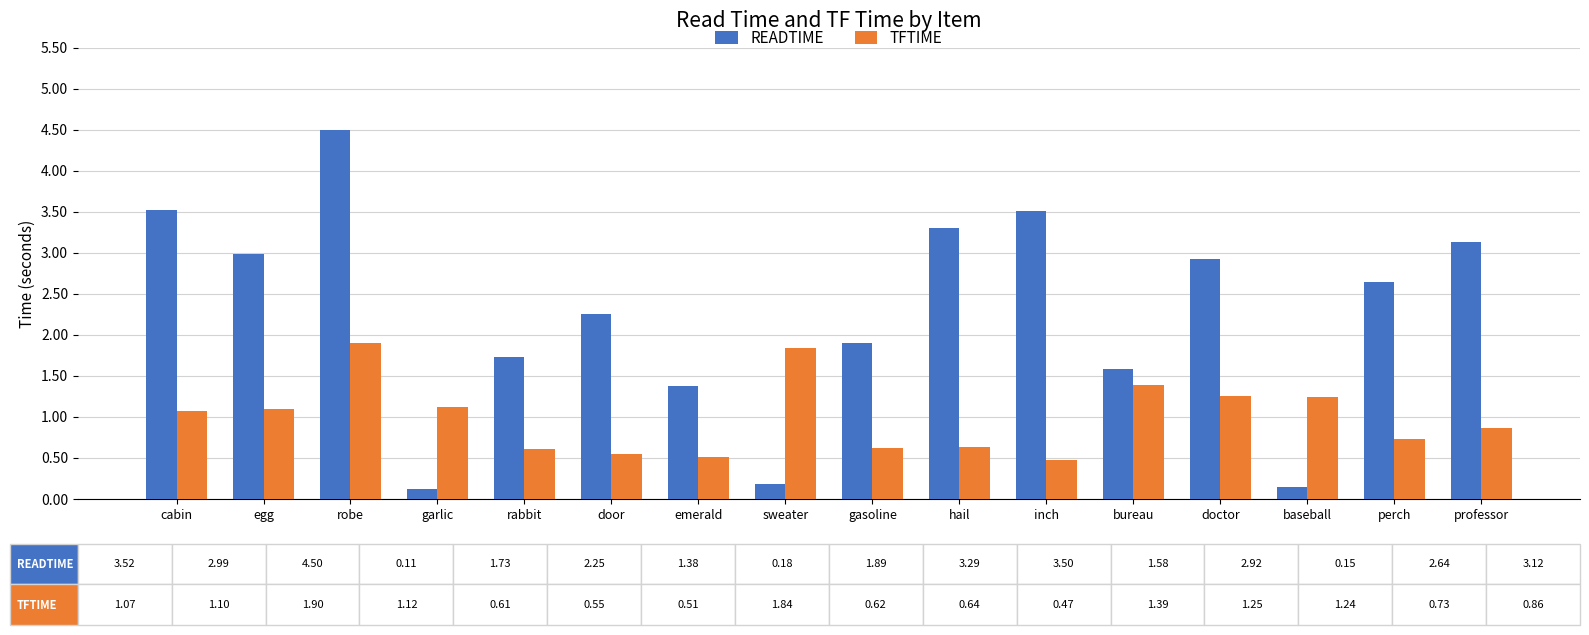

What is the approximate value of TFTIME at egg?

1.1